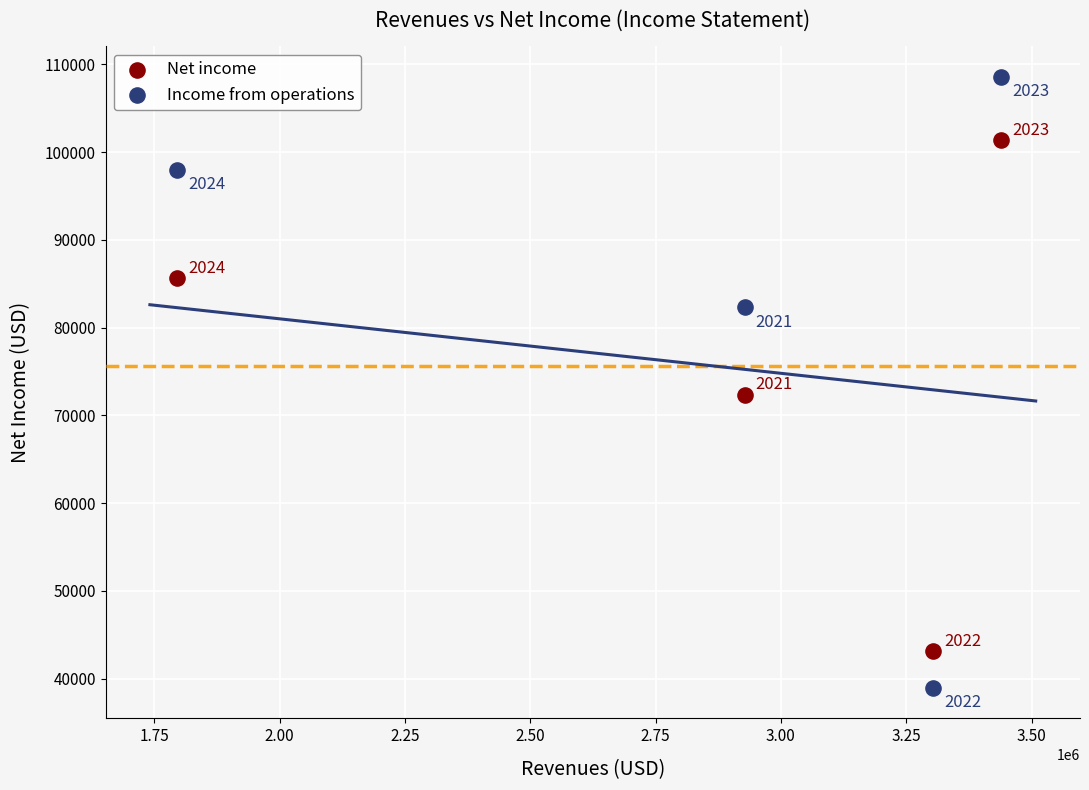

Which series has the largest Y range (max minus min)?

Income from operations